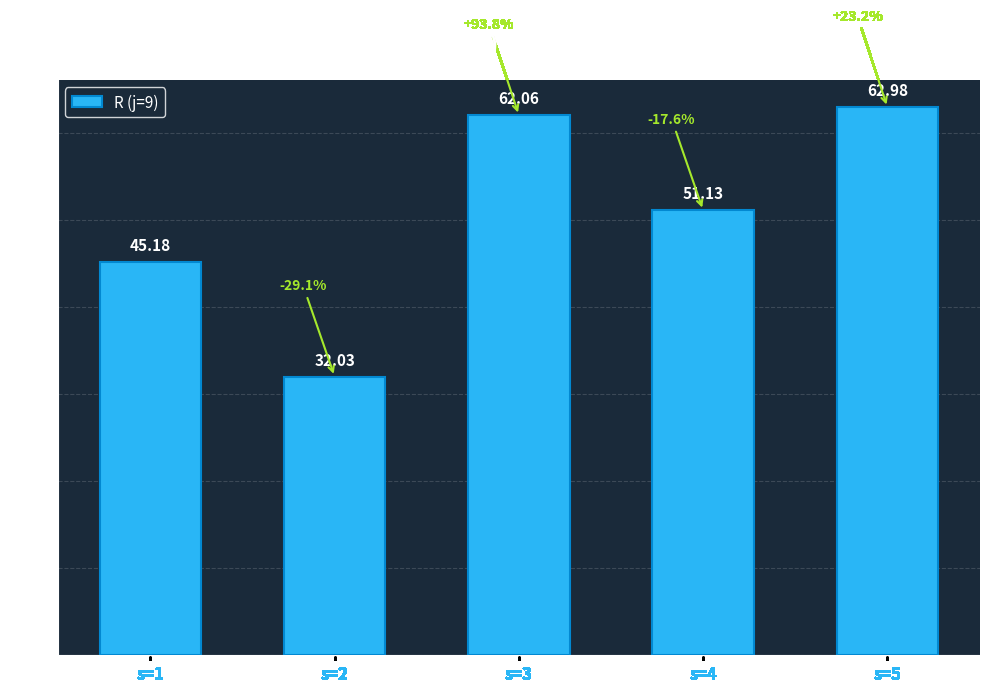

At which label does the data first exceed 51?

s=3